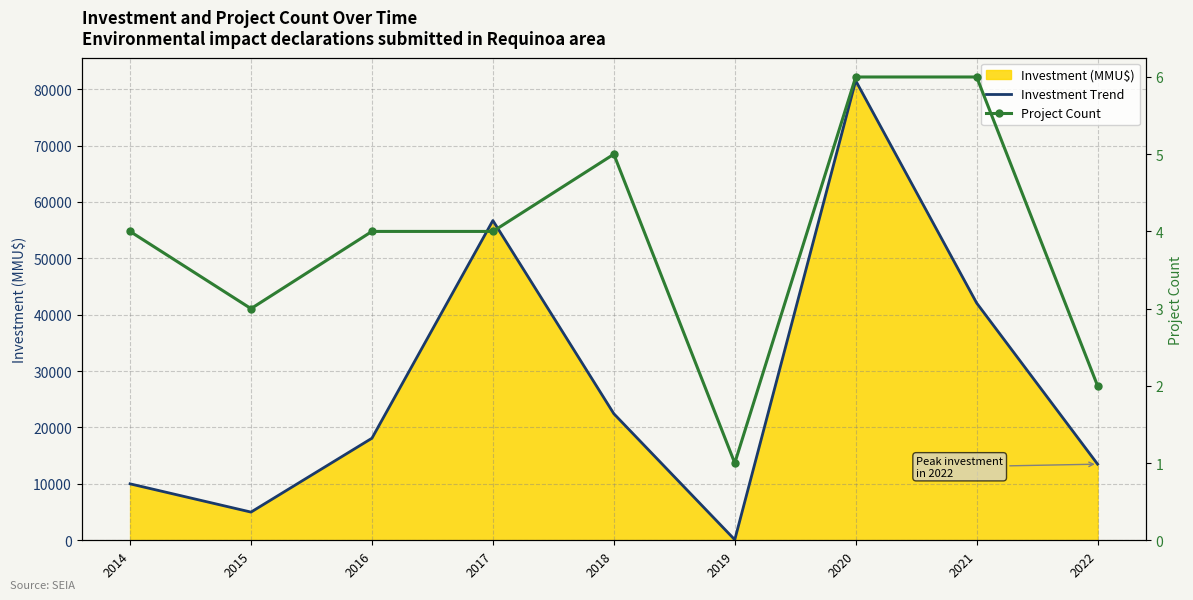

Which category has the highest value across all series?

2020